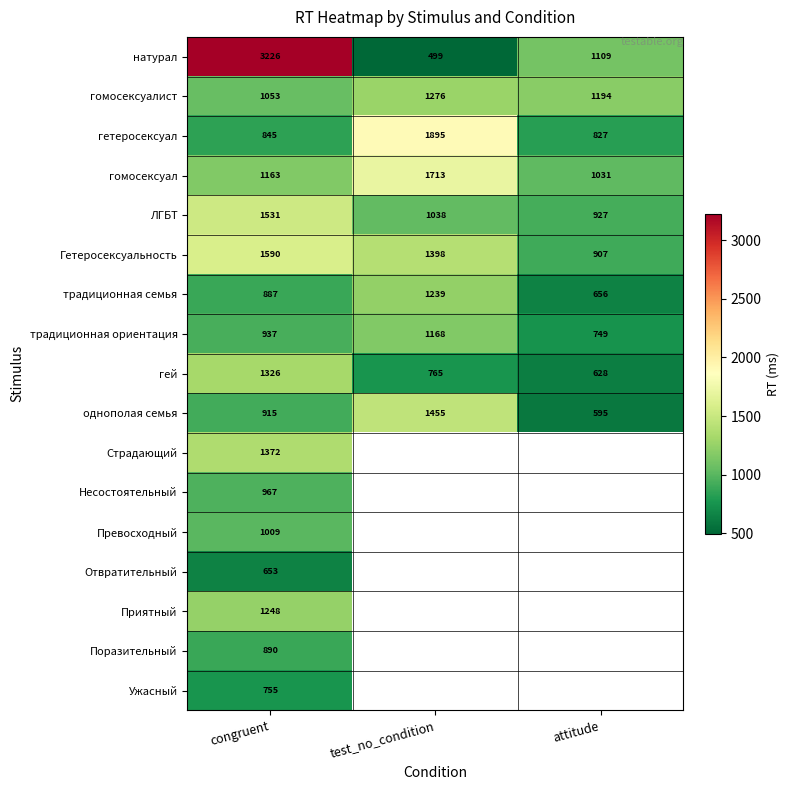

Between attitude and congruent, which is larger?

congruent